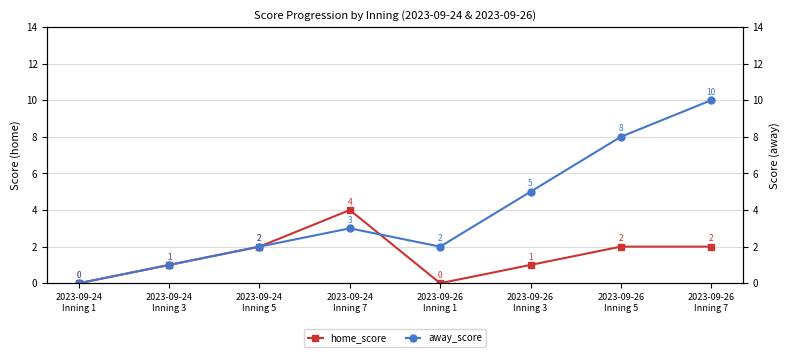

At which category is the sum across all series the highest?

2023-09-26
Inning 7